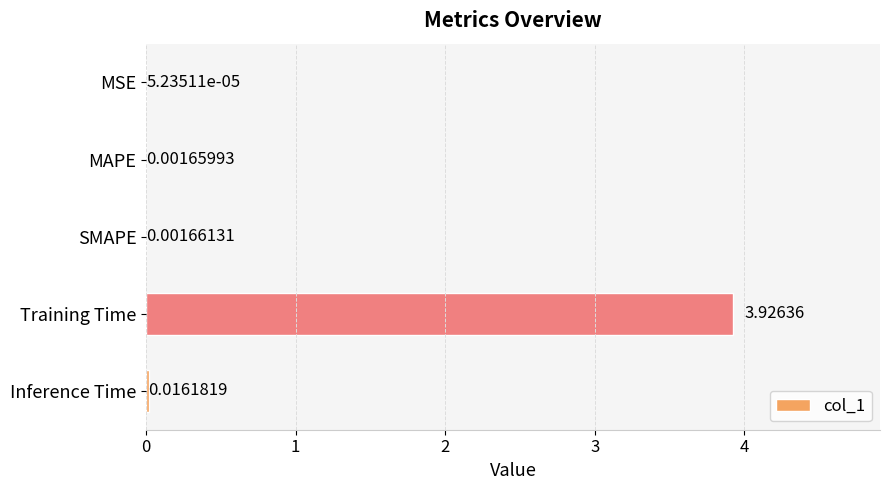

Which has a higher value, MSE or Training Time?

Training Time